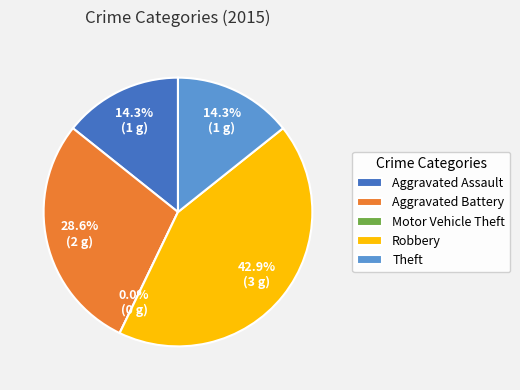

To the nearest percent, what percentage of the pie is Aggravated Battery?

29%